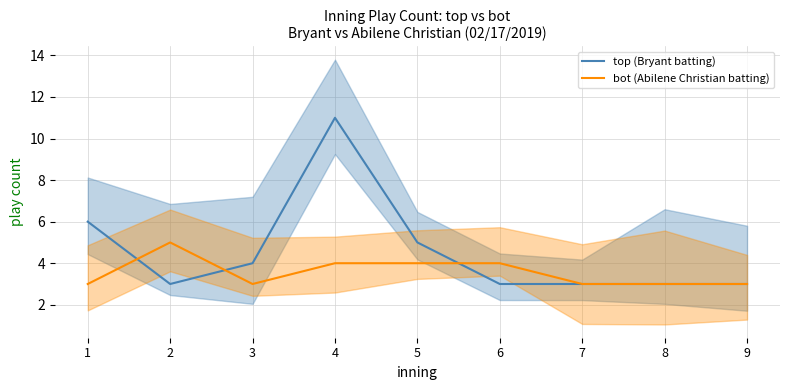

List the labels in order of bot (Abilene Christian batting) value, smallest first.

1, 3, 7, 8, 9, 4, 5, 6, 2